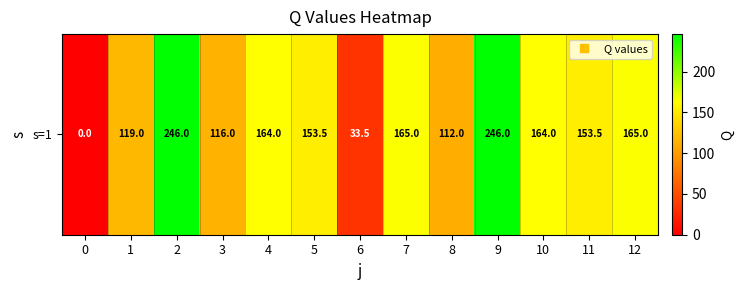

True or false: the data shows 254.6 at 5.

False